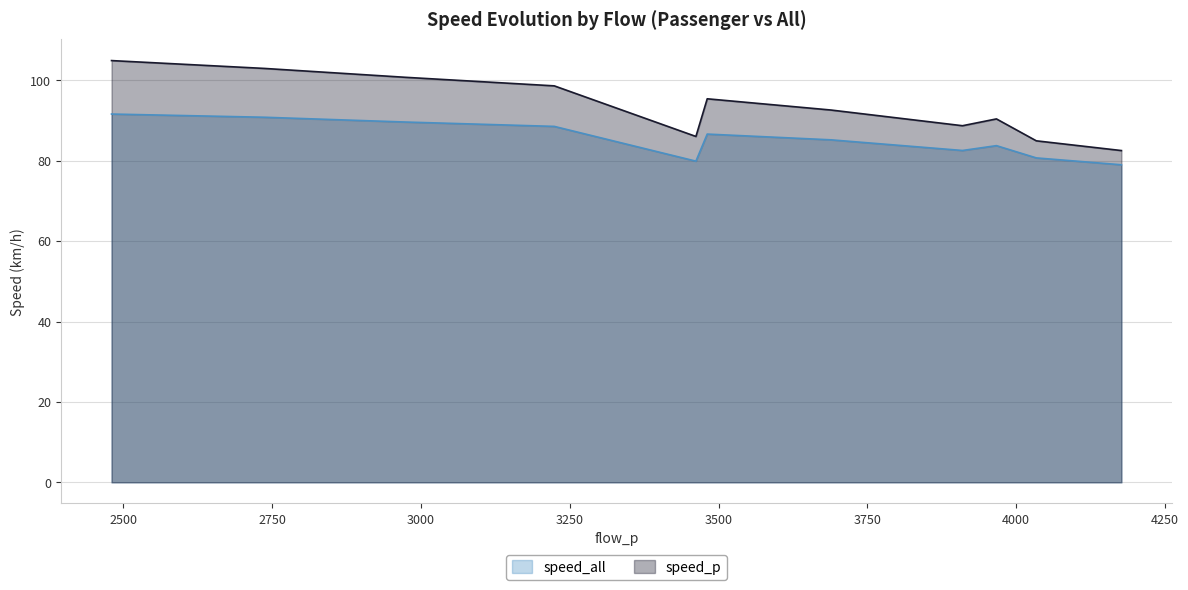

The speed_all series shows 138.4 at 4034. True or false?

False